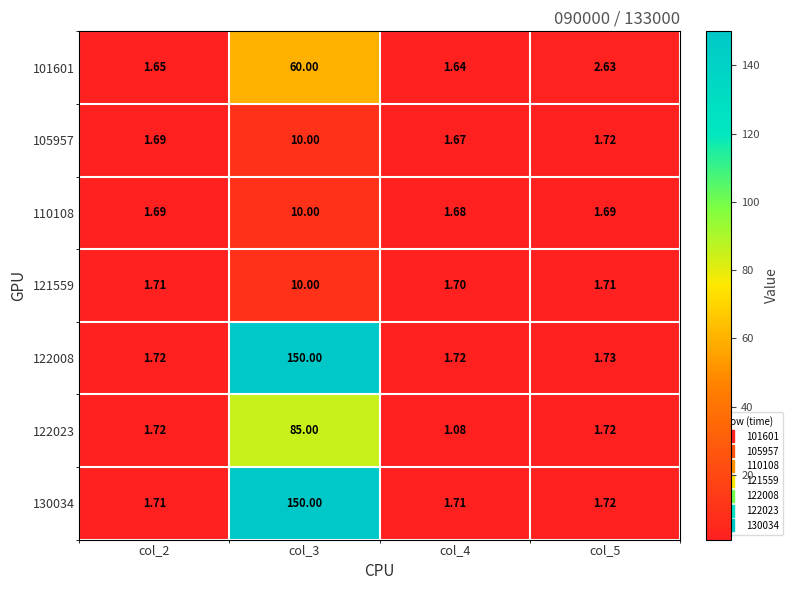

Is the value of 122023 at col_2 greater than the value of 105957 at col_4?

Yes